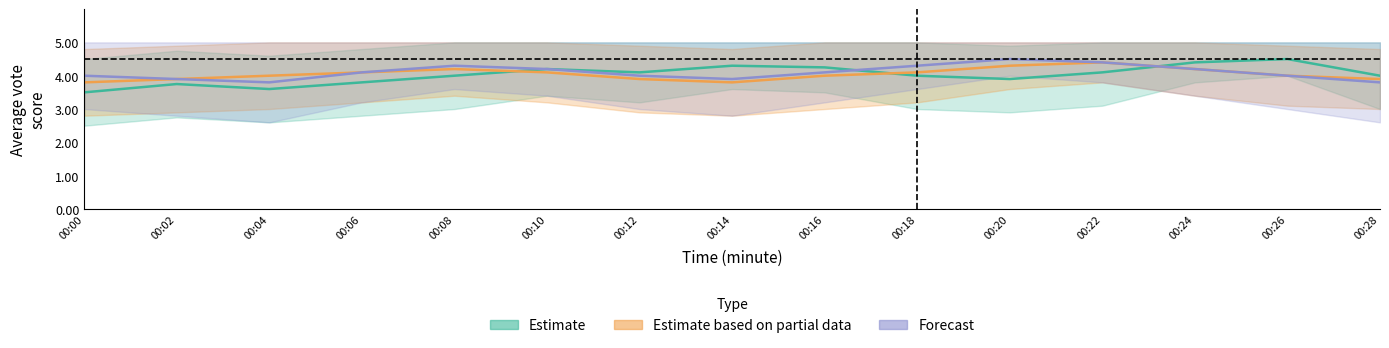

What is the spread (max minus min) of values at 00:14?

0.5